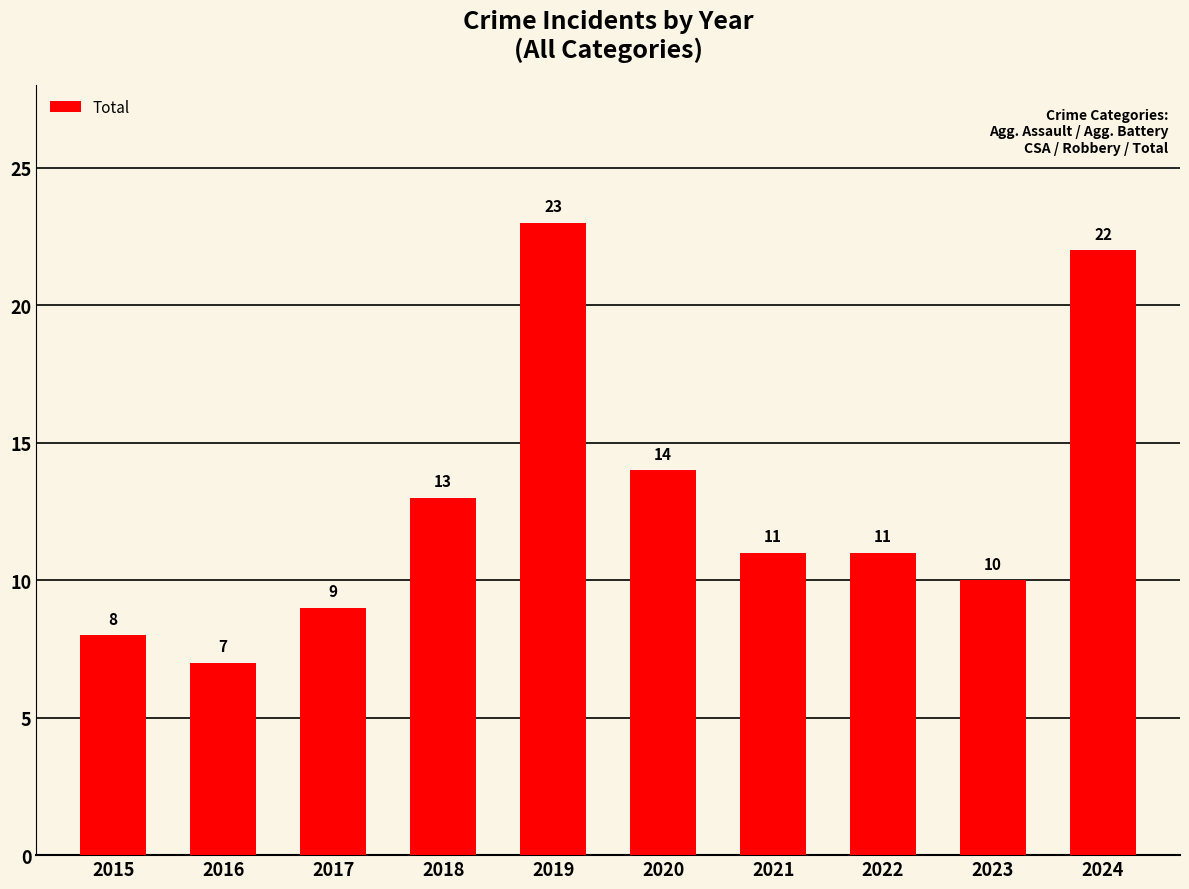

How many bars are there in total?

10